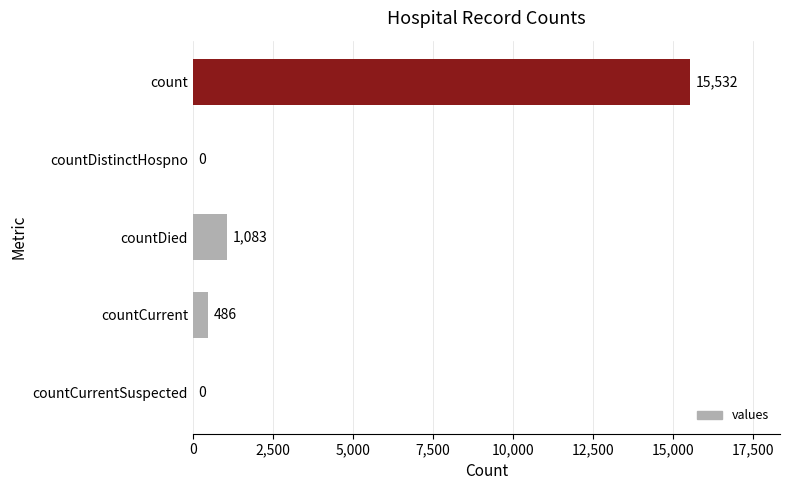

How many distinct data groups are displayed?

1